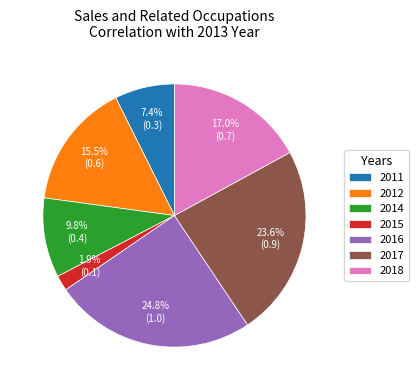

Combined, do 2014 and 2016 account for over 50%?

No